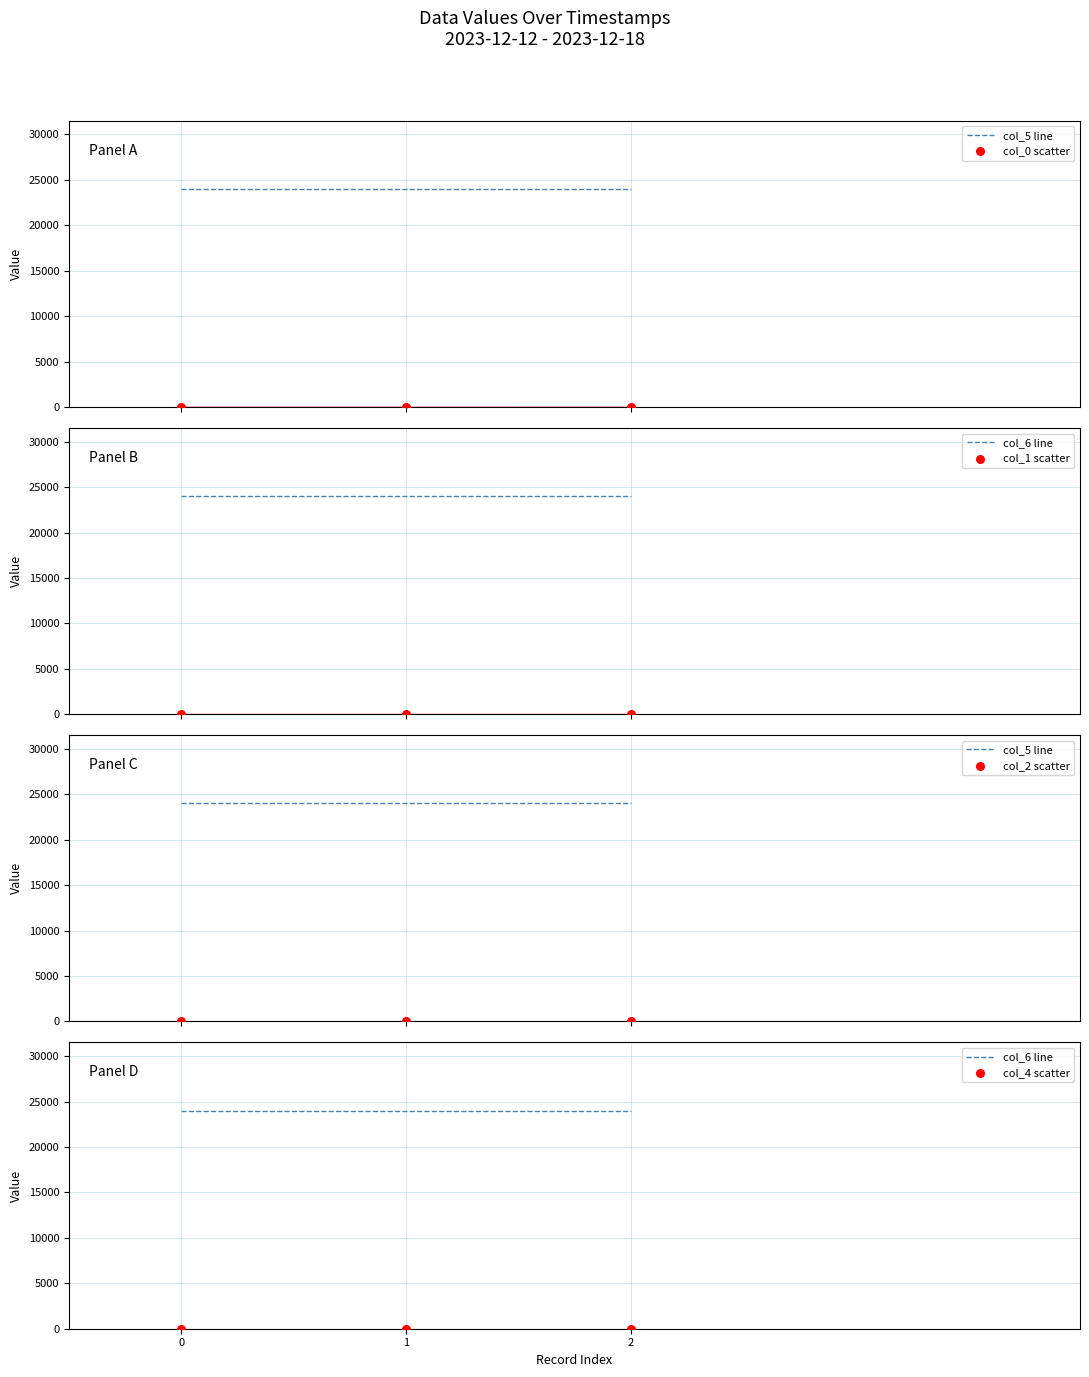

At how many categories does at least one series exceed 2387?

3